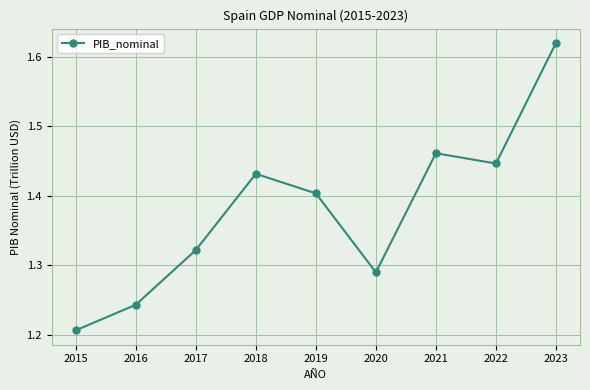

At which category does the chart reach its peak across all series?

2023